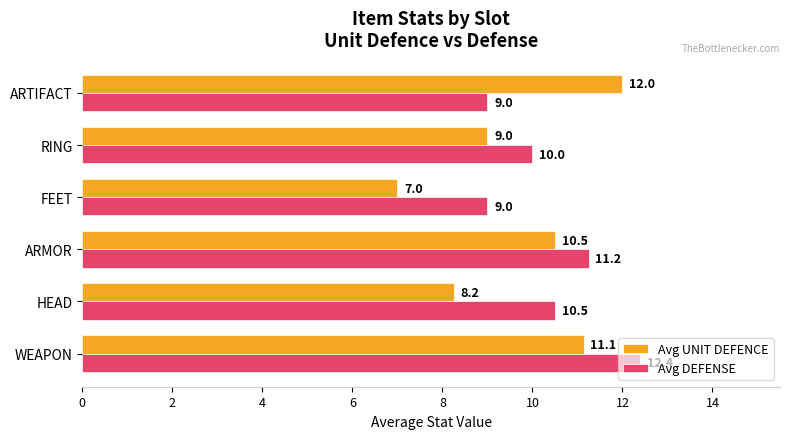

List the series in order of their overall mean, highest first.

Avg DEFENSE, Avg UNIT DEFENCE